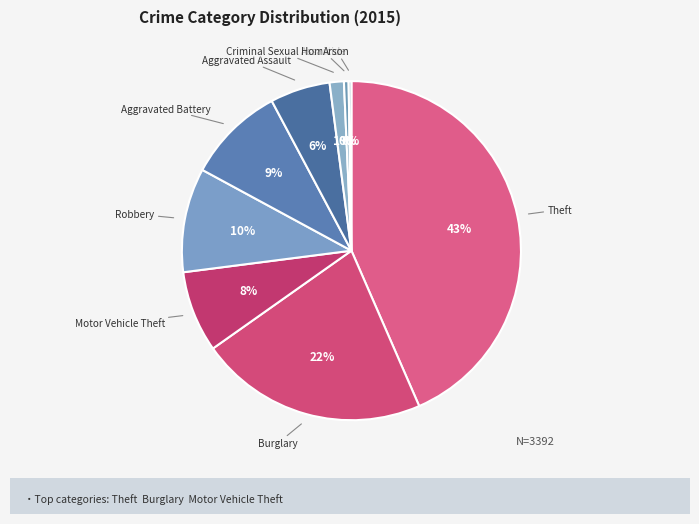

The Criminal Sexual Assault slice represents 1% of the pie. True or false?

True